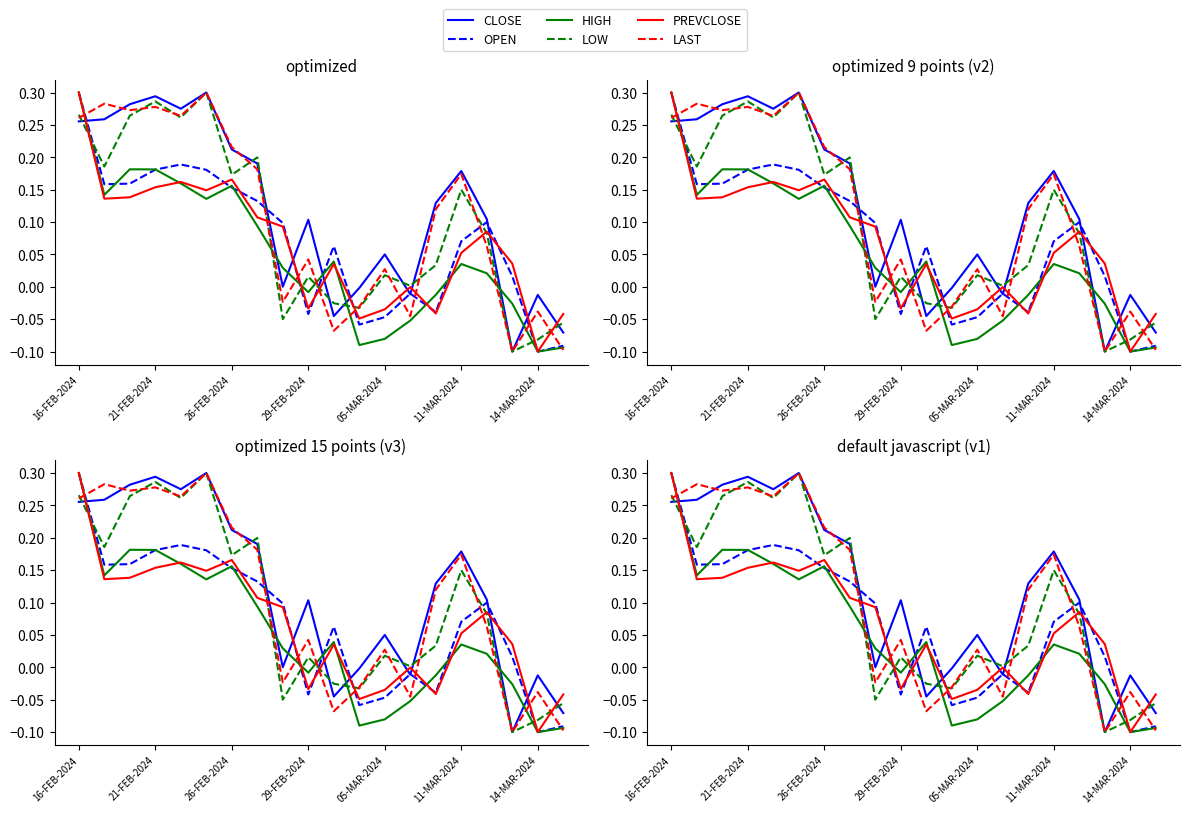

Which series has the widest spread of values?

CLOSE